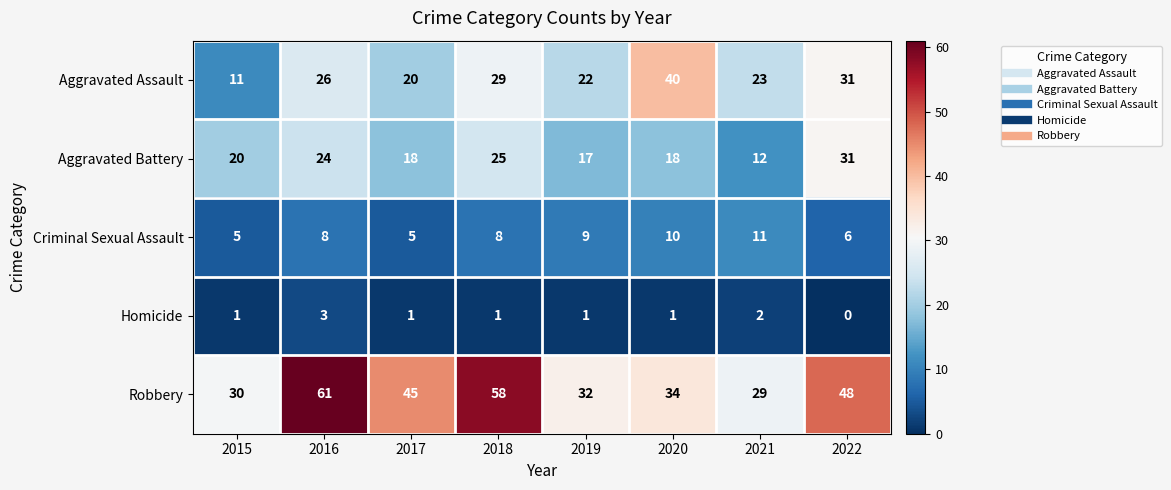

What is the spread (max minus min) of values at 2021?

27